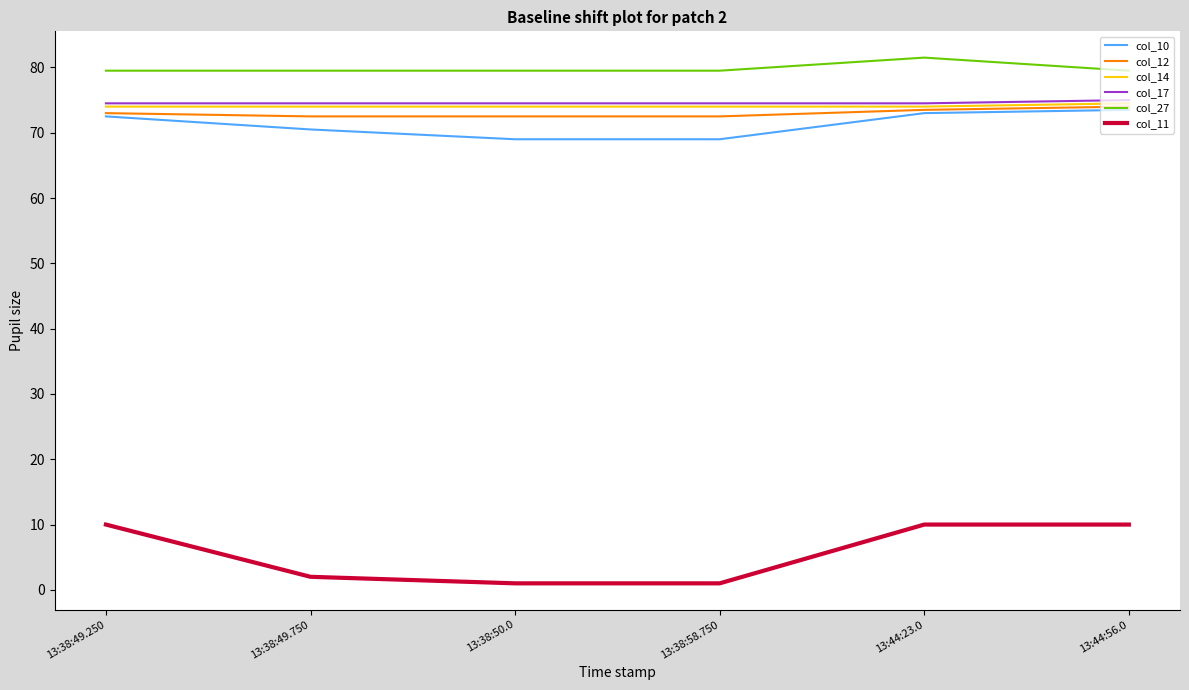

Which series has the largest range (max minus min)?

col_11